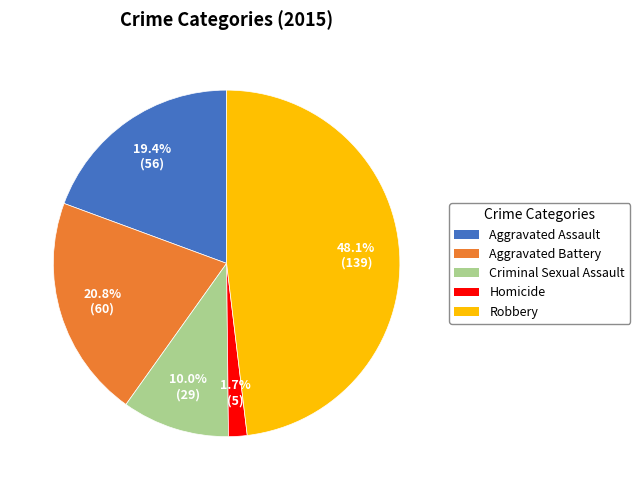

The Aggravated Battery slice represents 34% of the pie. True or false?

False